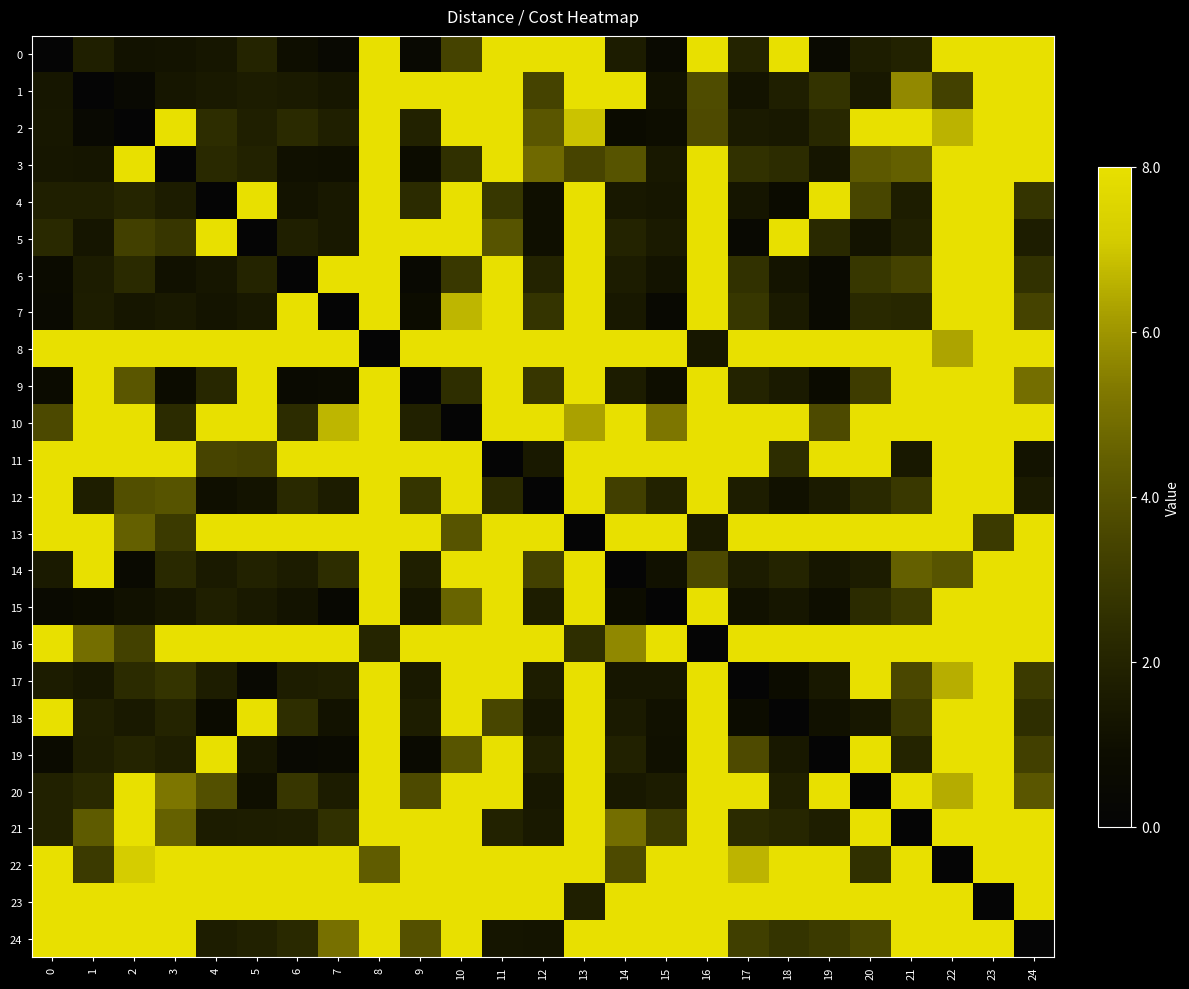

Rank the series by their maximum value, from lowest to highest.

0, 1, 2, 3, 4, 5, 6, 7, 8, 9, 10, 11, 12, 13, 14, 15, 16, 17, 18, 19, 20, 21, 22, 23, 24